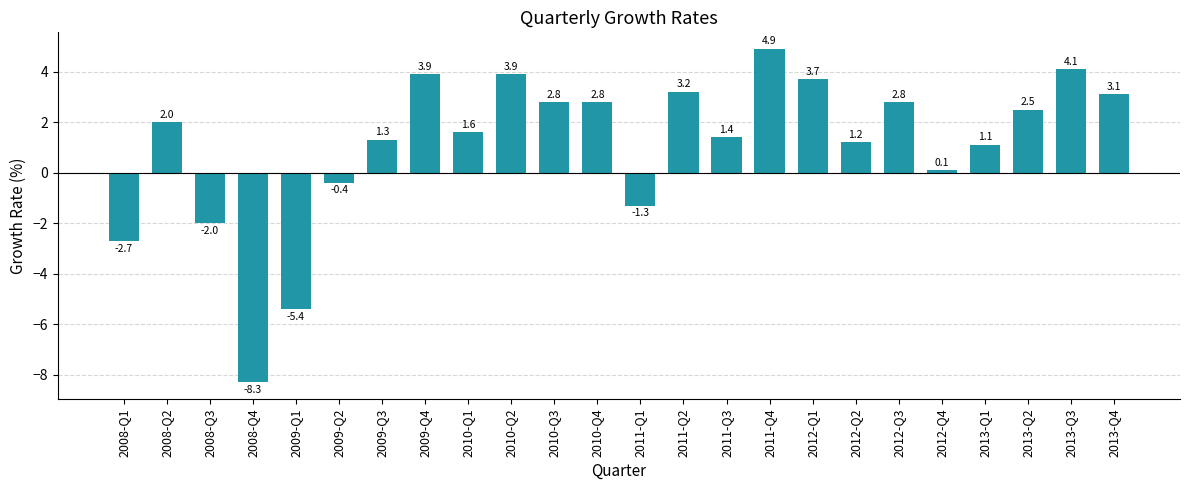

What is the difference between the maximum and minimum values?

13.2